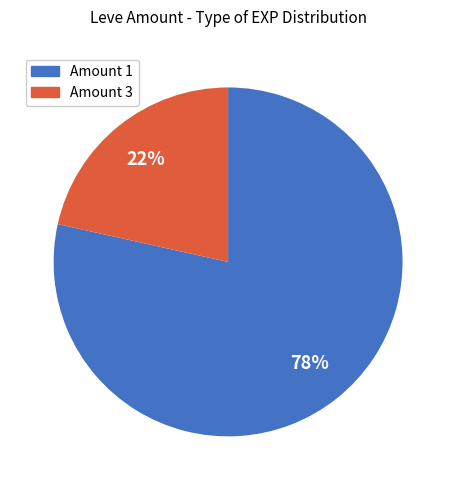

Is there a majority slice in this chart?

Yes